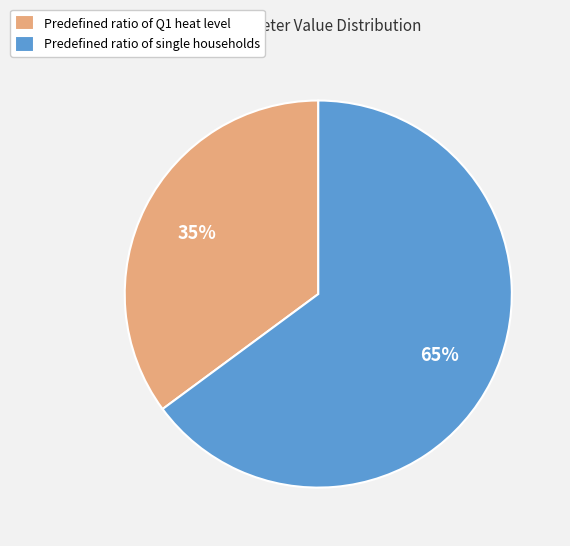

Count the number of slices in the pie.

2